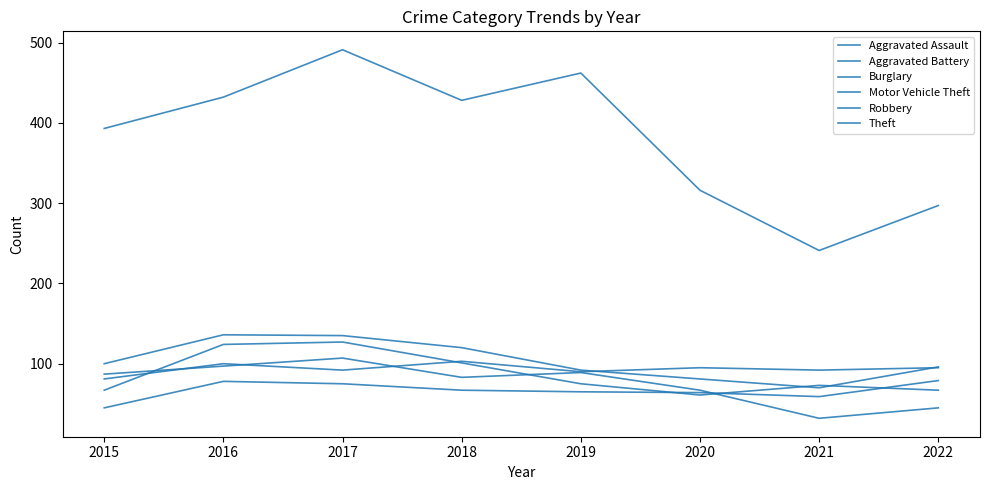

Is it true that Theft equals 638 at 2019?

False